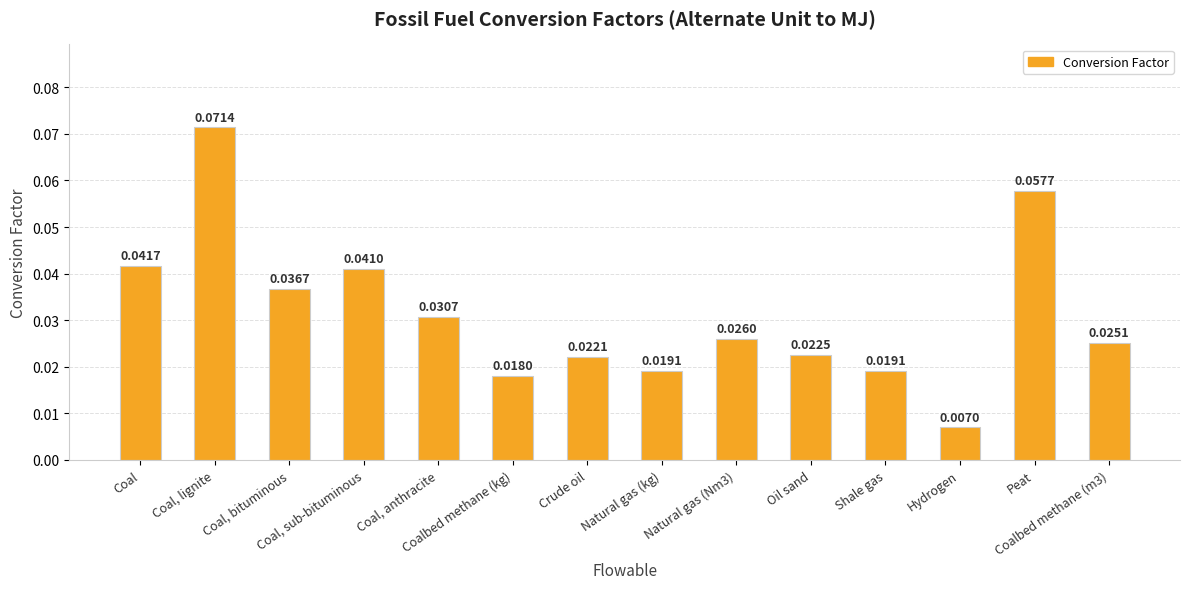

What is the sum of all values?

0.4